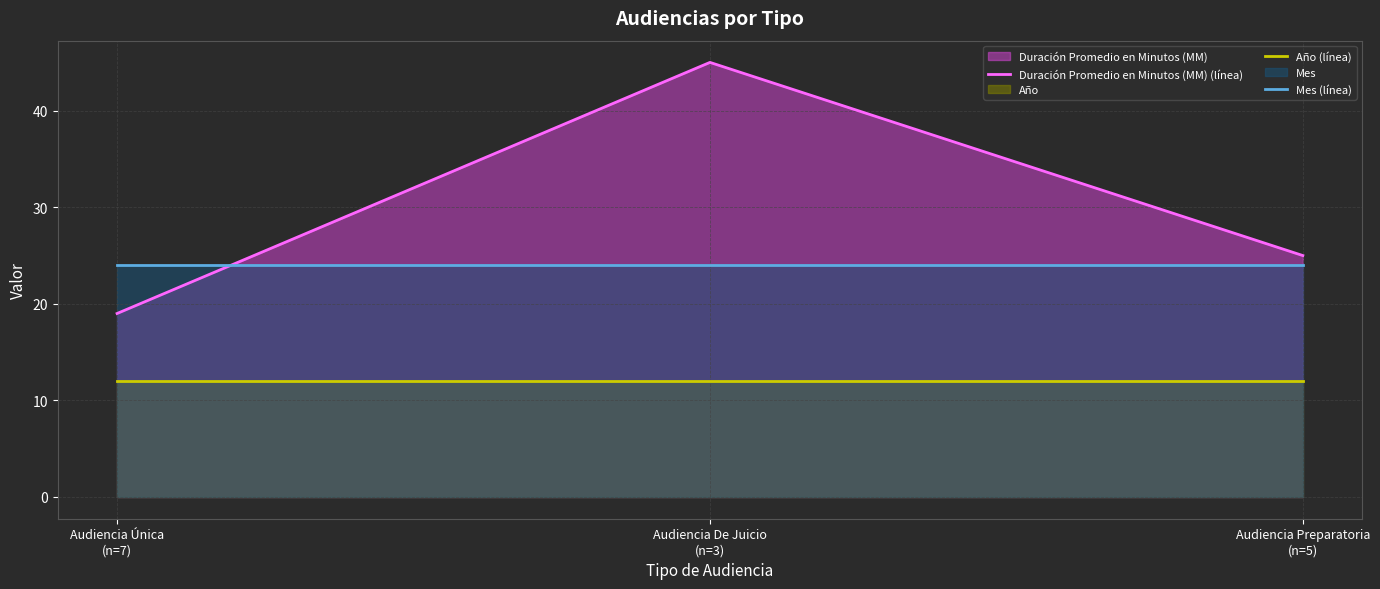

Reading left to right, list all the values displayed in this chart.

Duración Promedio en Minutos (MM) (línea): Audiencia Única
(n=7)=19	Audiencia De Juicio
(n=3)=45	Audiencia Preparatoria
(n=5)=25
Año (línea): Audiencia Única
(n=7)=12	Audiencia De Juicio
(n=3)=12	Audiencia Preparatoria
(n=5)=12
Mes (línea): Audiencia Única
(n=7)=24	Audiencia De Juicio
(n=3)=24	Audiencia Preparatoria
(n=5)=24